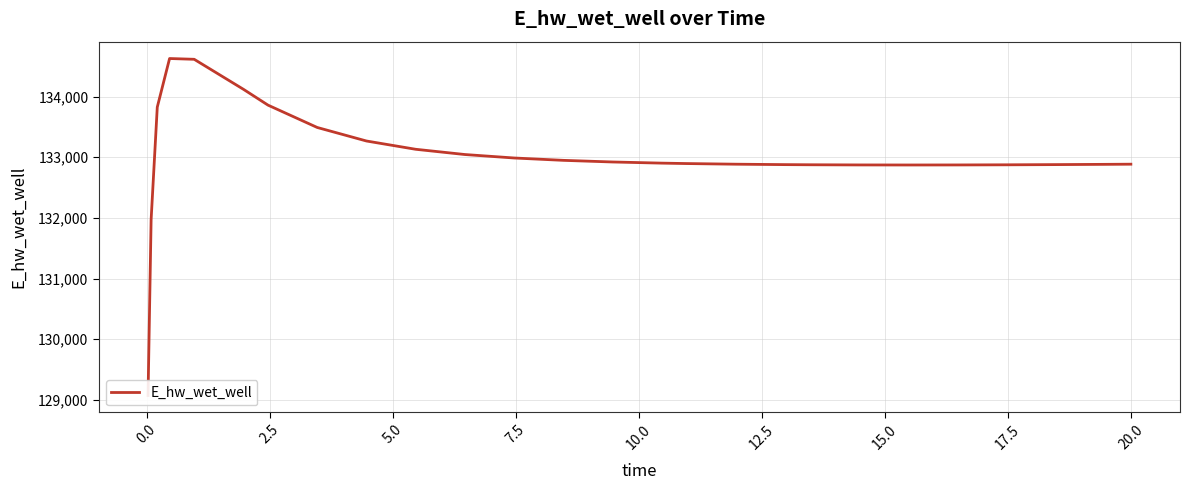

How many interior local valleys (lower than both neighbors) does the data have?

1